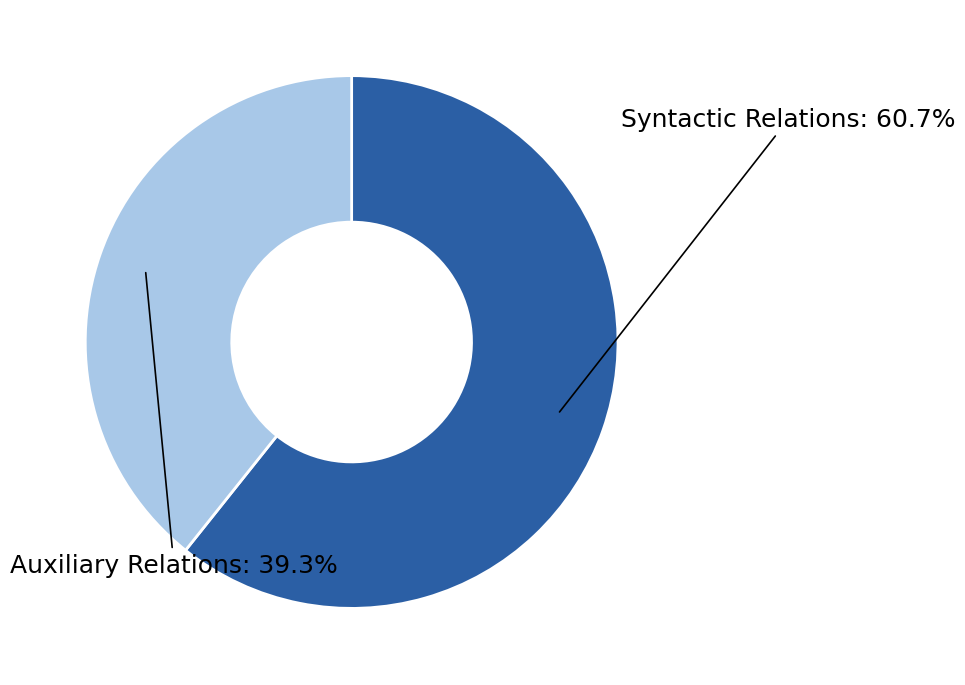

Is there a majority slice in this chart?

Yes